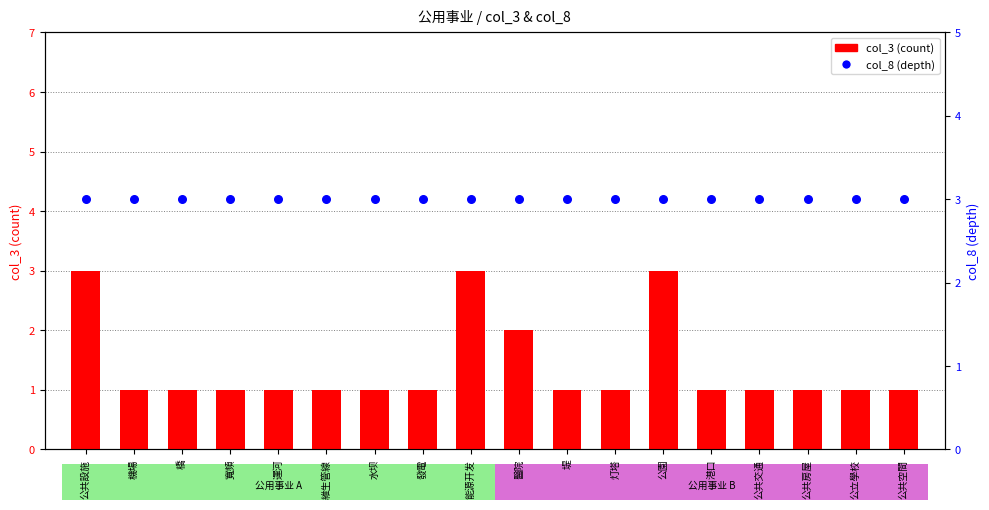

At which category is the sum across all series the highest?

公共設施